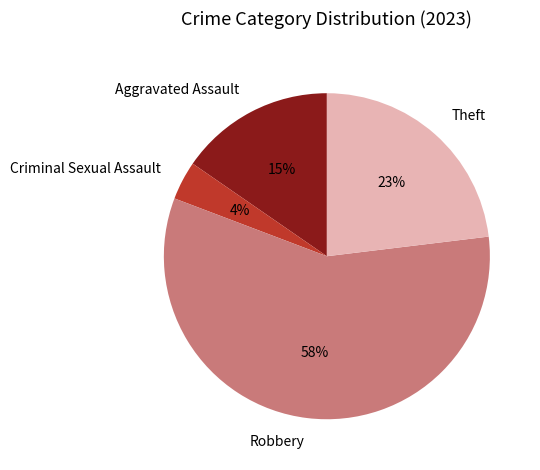

Which has a higher value, Criminal Sexual Assault or Theft?

Theft